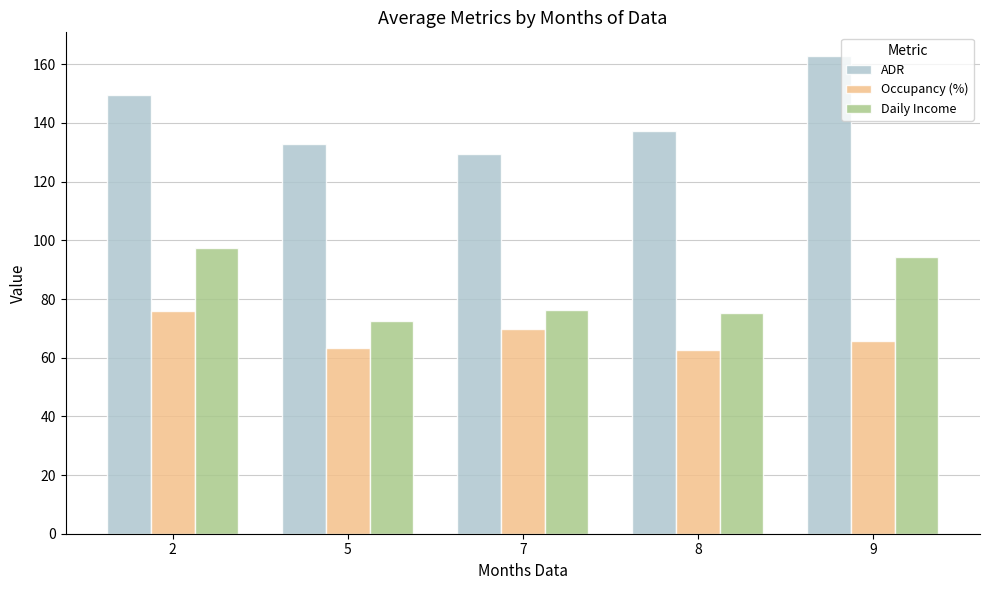

What is the value of the Daily Income bar at the 4th from the left?

75.3